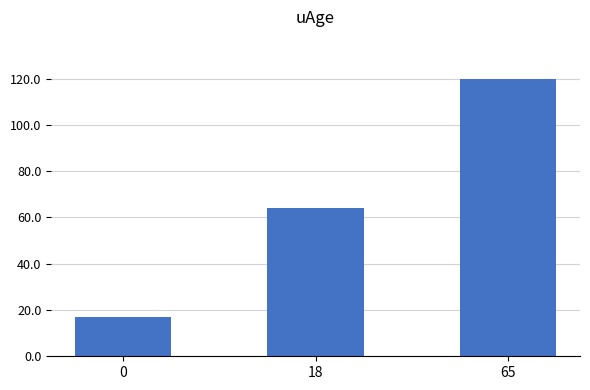

Rank the categories by value from lowest to highest.

0, 18, 65